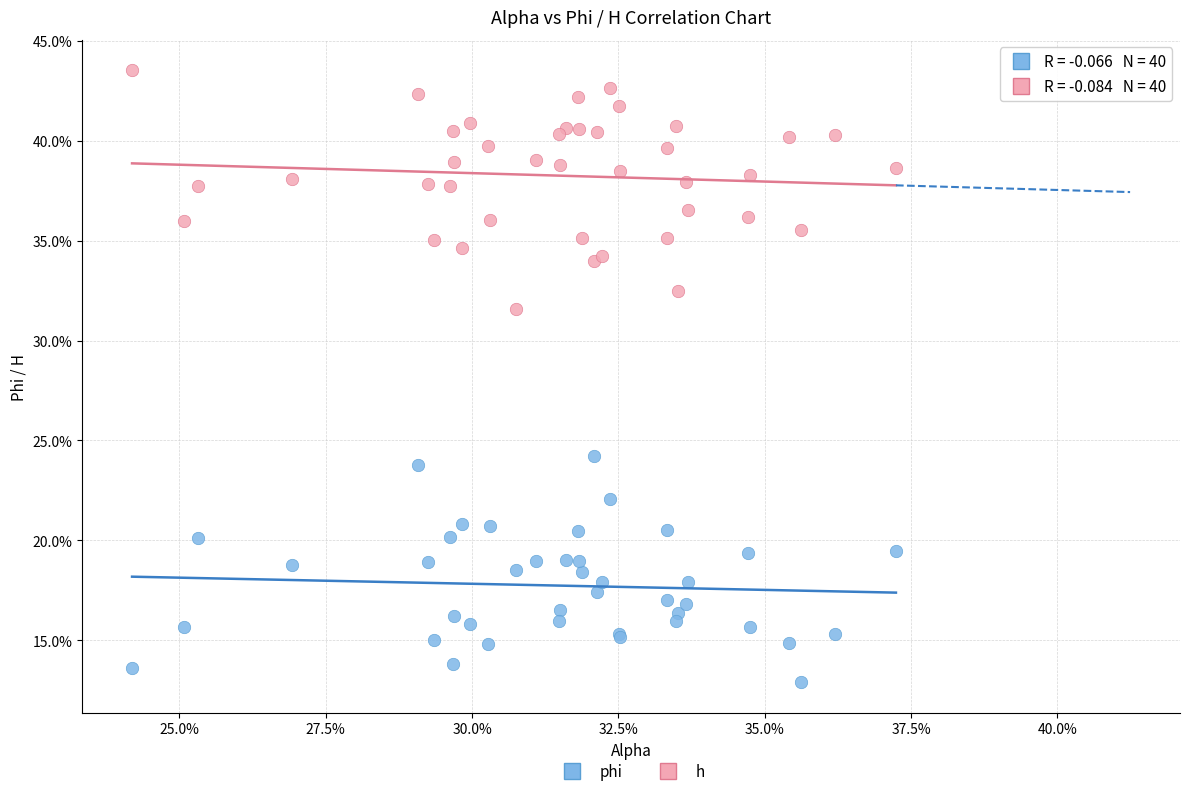

What are all the series names shown in the legend?

phi, h